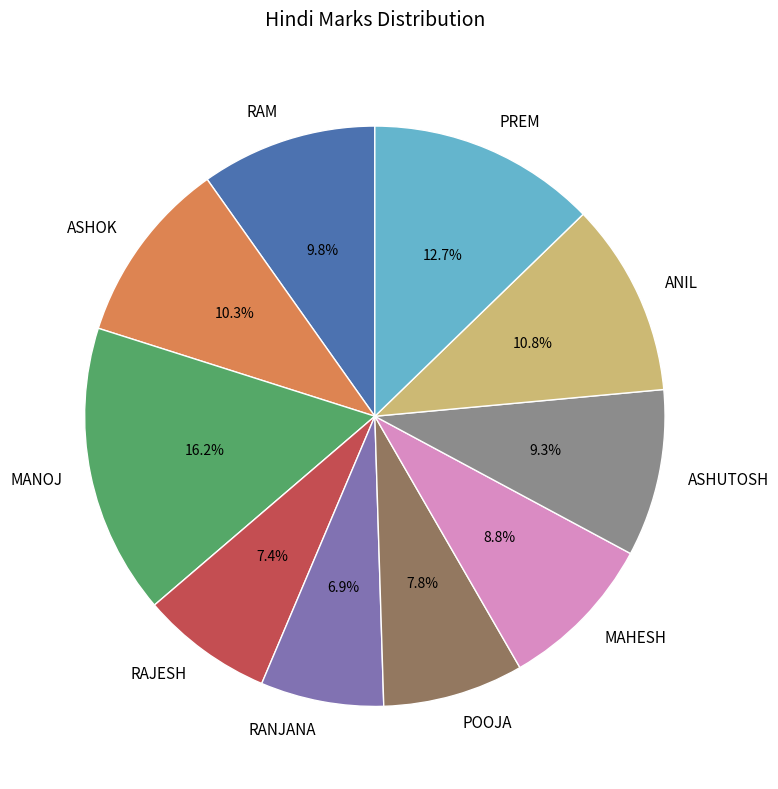

Which category has the biggest portion of the pie?

MANOJ